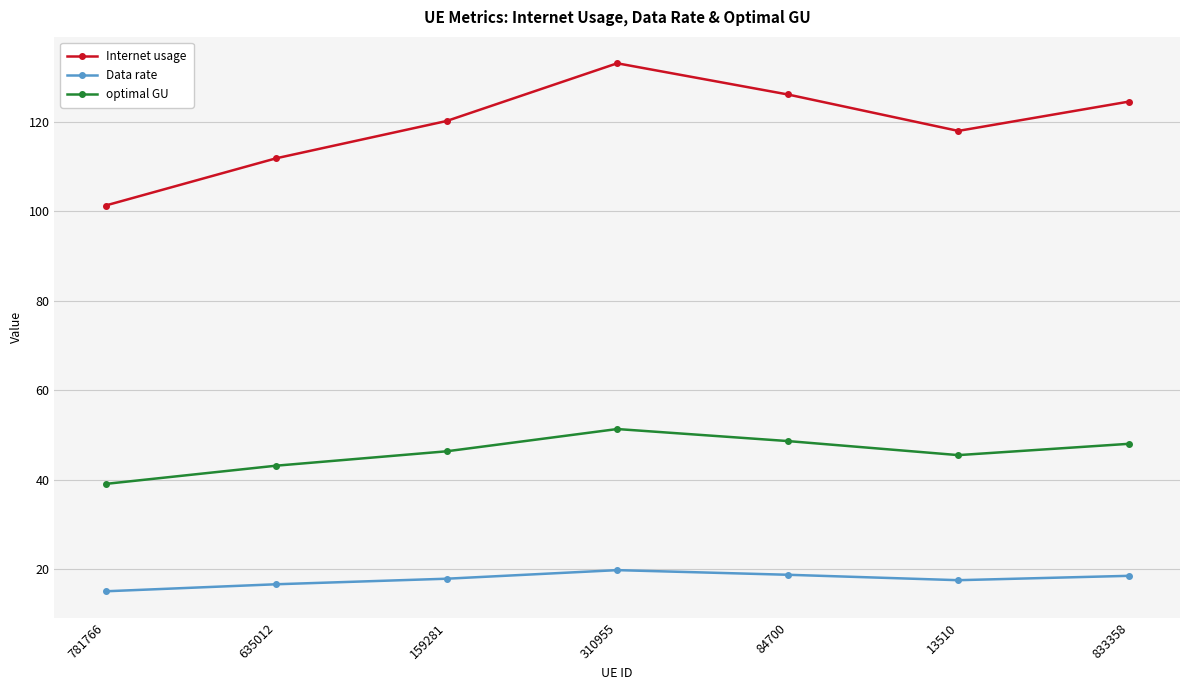

Where is the first local maximum for Internet usage?

310955